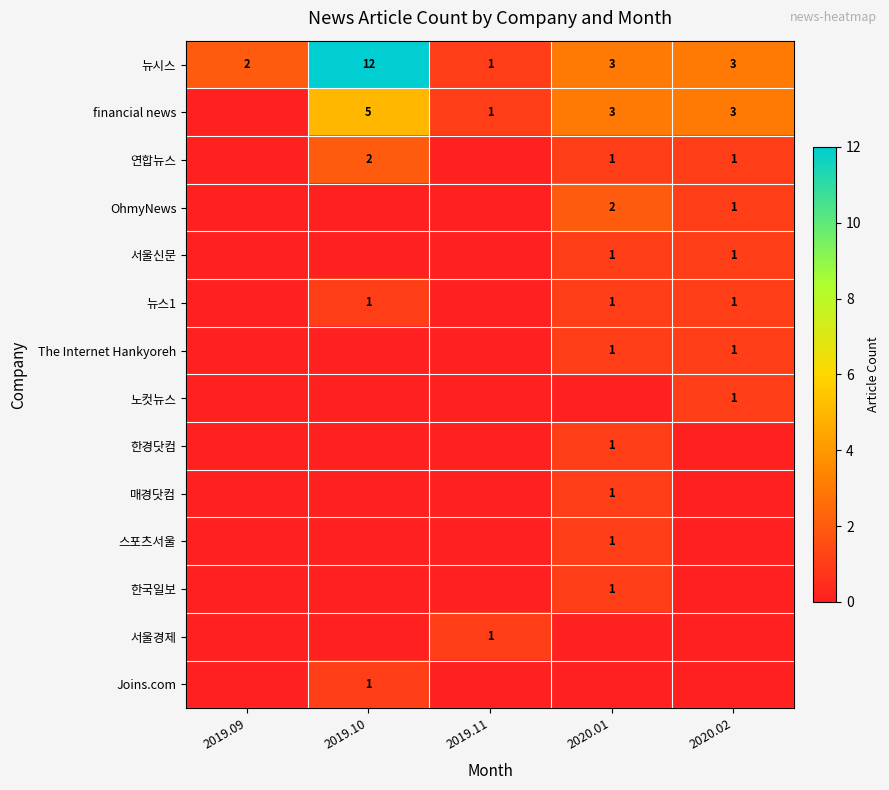

At which category is the sum across all series the highest?

2019.10